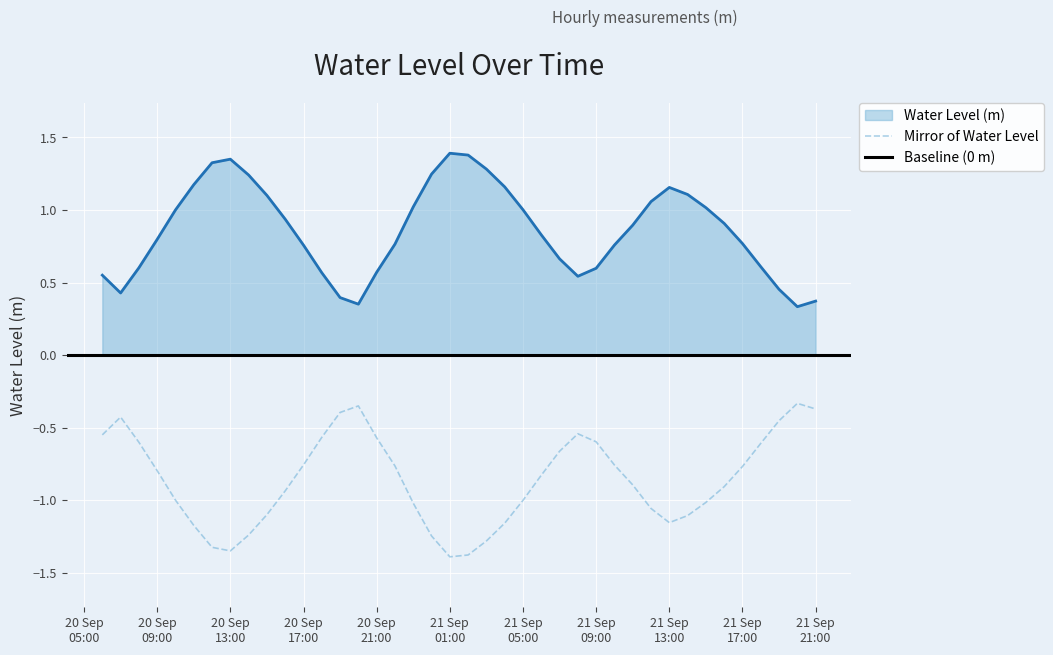

What is the smallest value displayed?

0.3